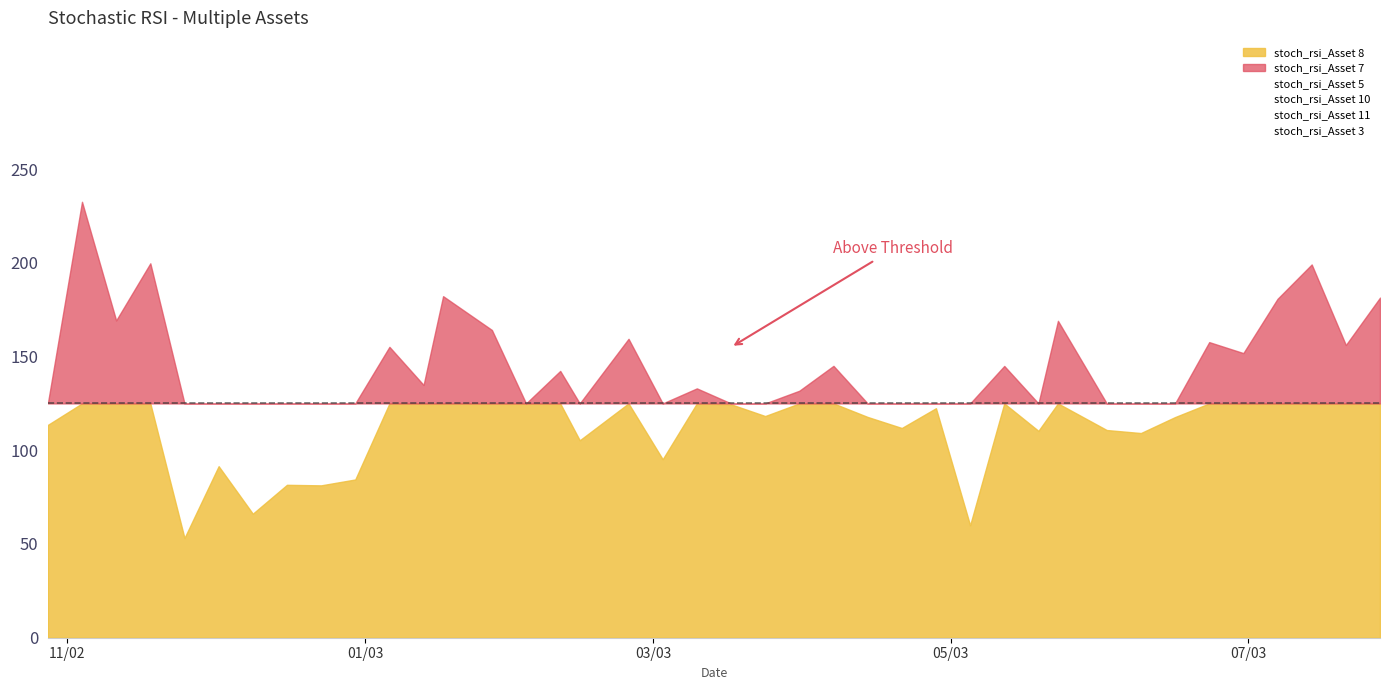

Which has a higher value, 19 or 22?

22